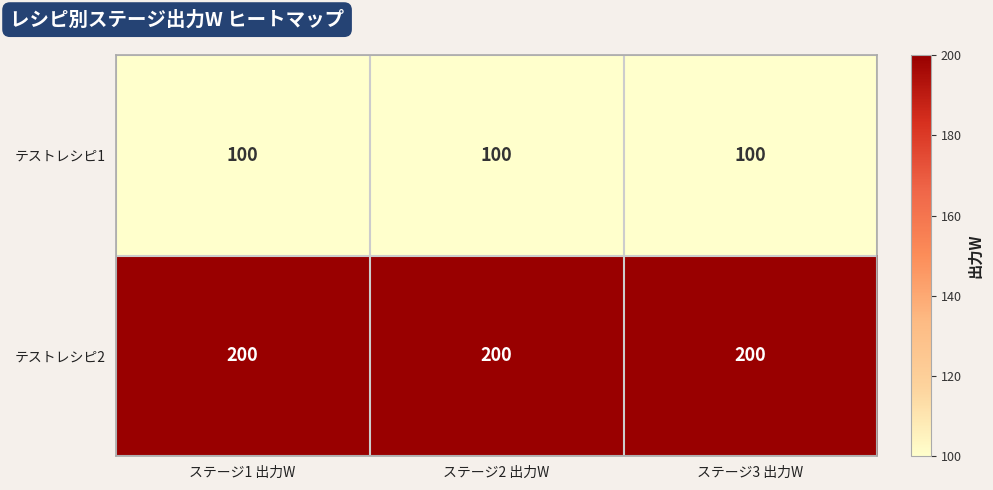

At ステージ3 出力W, list the series in order from smallest to largest.

テストレシピ1, テストレシピ2